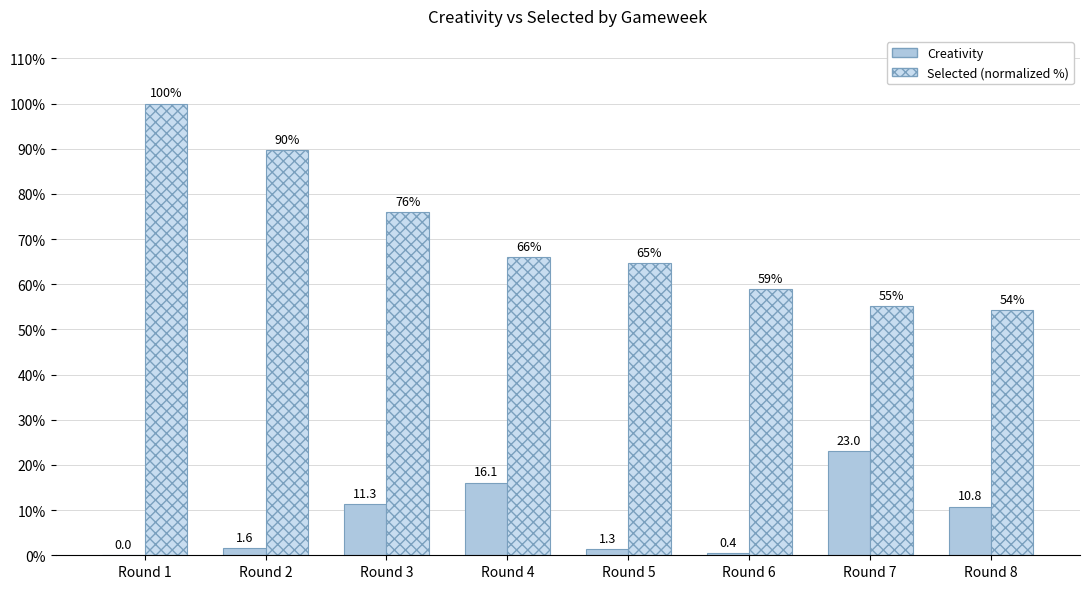

Are the bars grouped side by side (vs. stacked)?

Yes